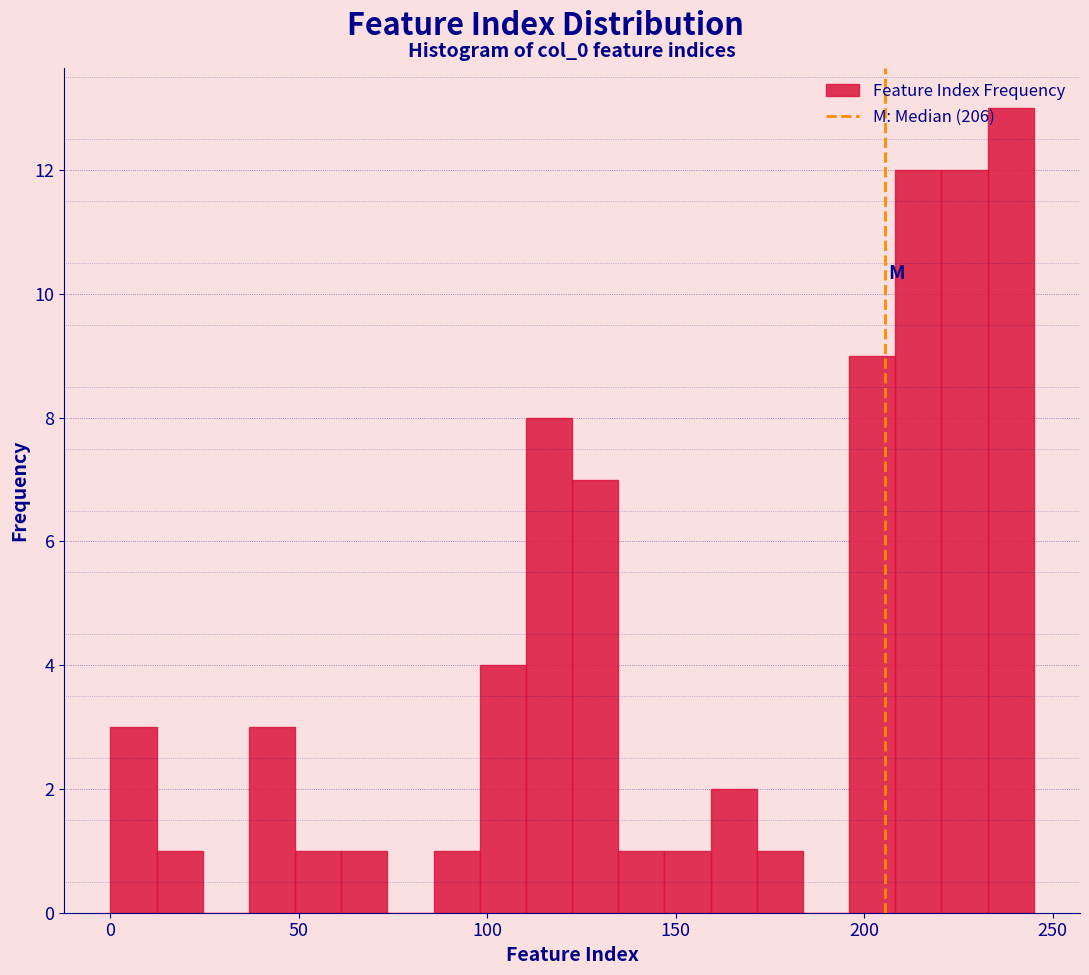

Around what value on the x-axis is the tallest bar? Give the approximate position of its centre, as read against the axis.

240